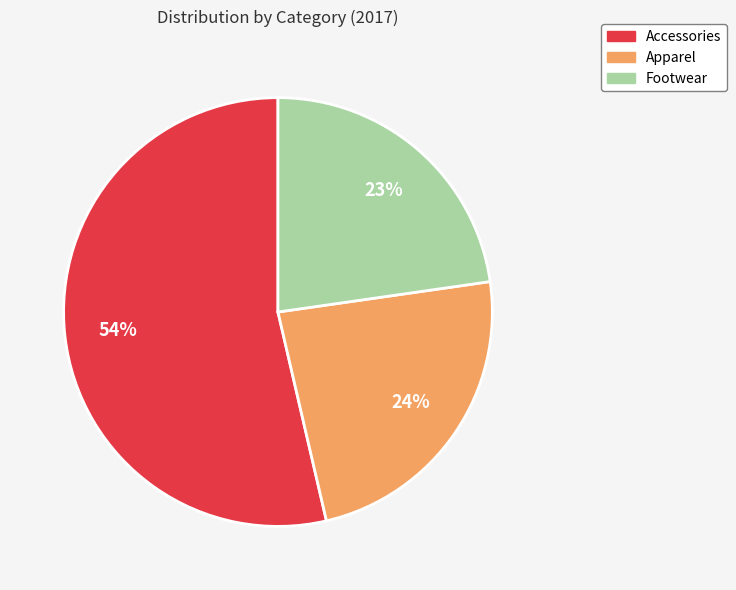

Which category has the biggest portion of the pie?

Accessories